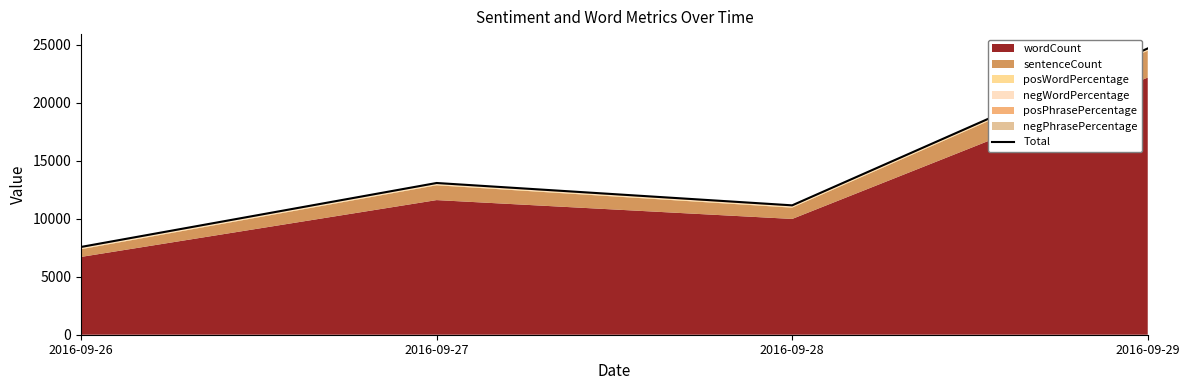

What is the value of the 1st point from the left?

7566